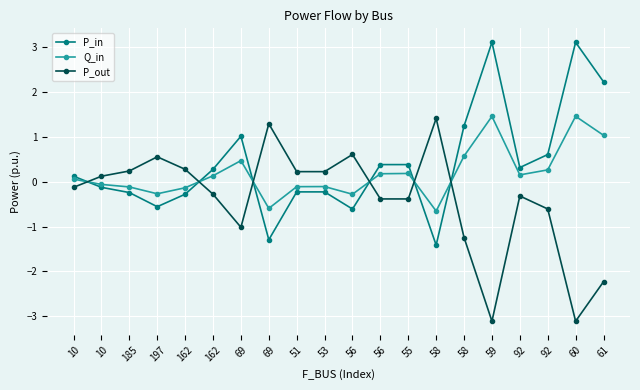

True or false: Q_in has a value of -0.2 at 162.

False